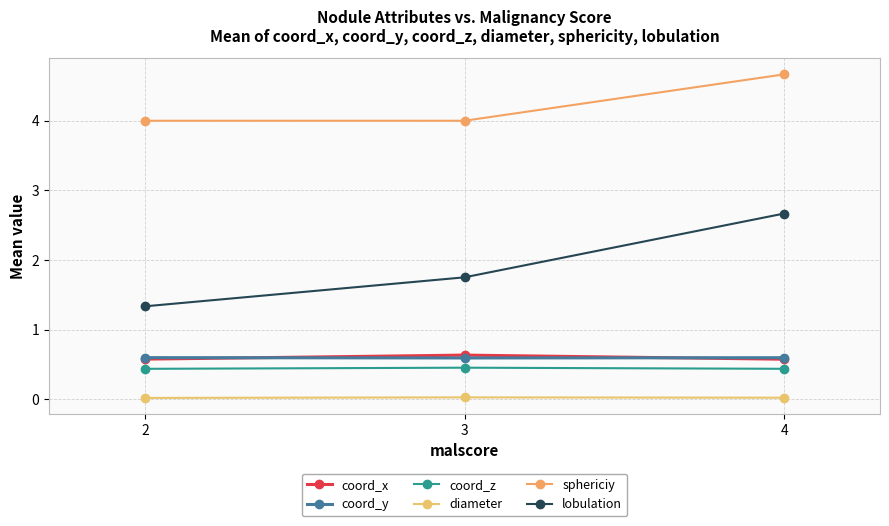

How many lines are shown in the chart?

6